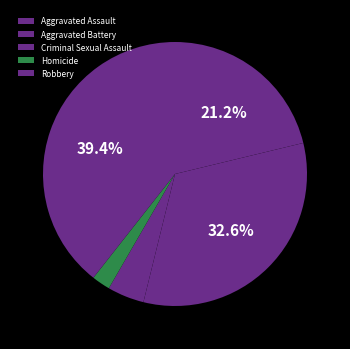

To the nearest percent, what percentage of the pie is Criminal Sexual Assault?

5%